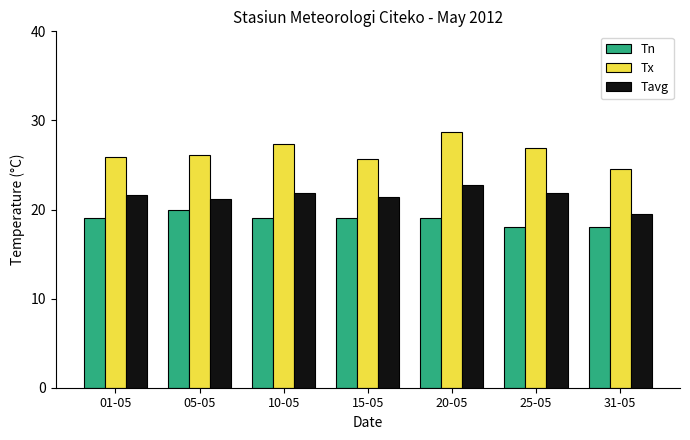

What is the value of the Tn bar at the 5th from the left?

19.0